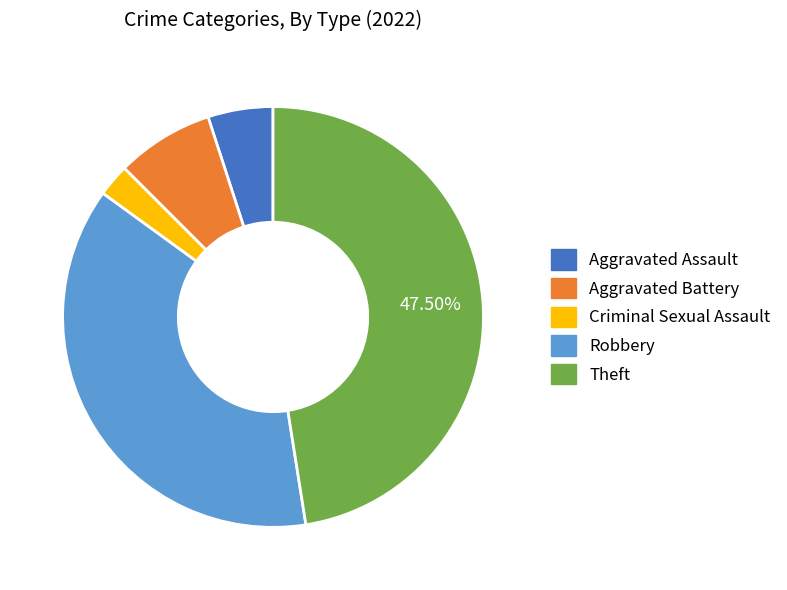

Is there a majority slice in this chart?

No